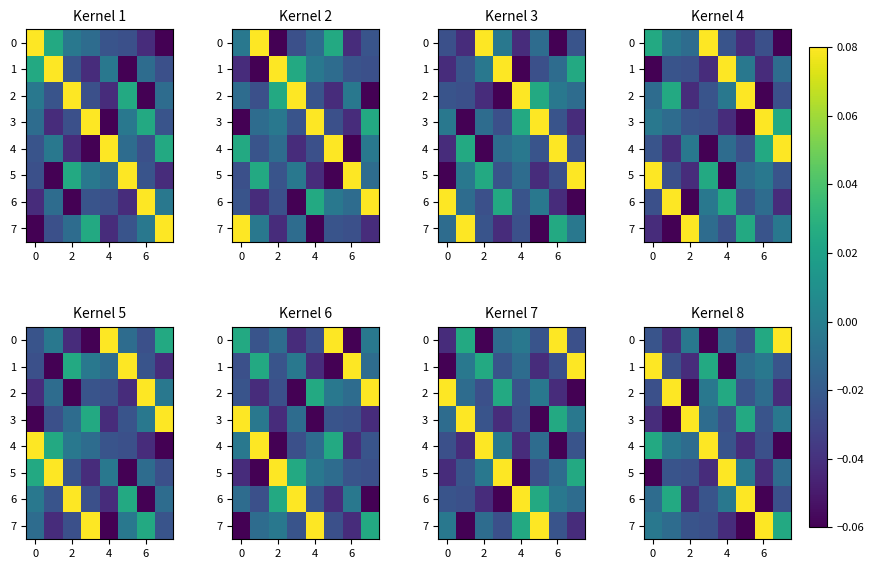

At which label does 7 reach its peak?

6